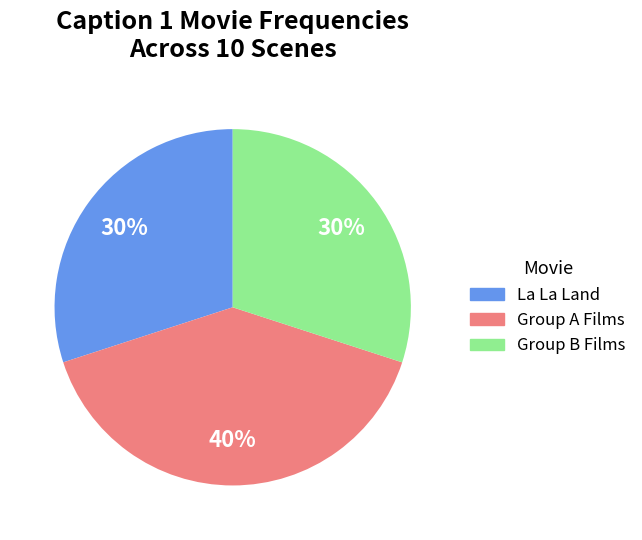

Count the number of slices in the pie.

3